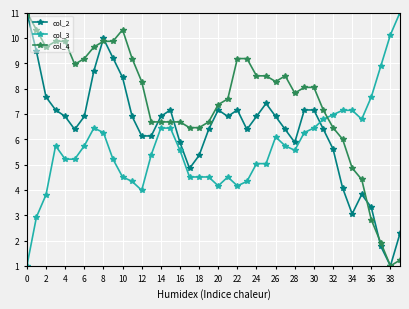

How many lines are shown in the chart?

3